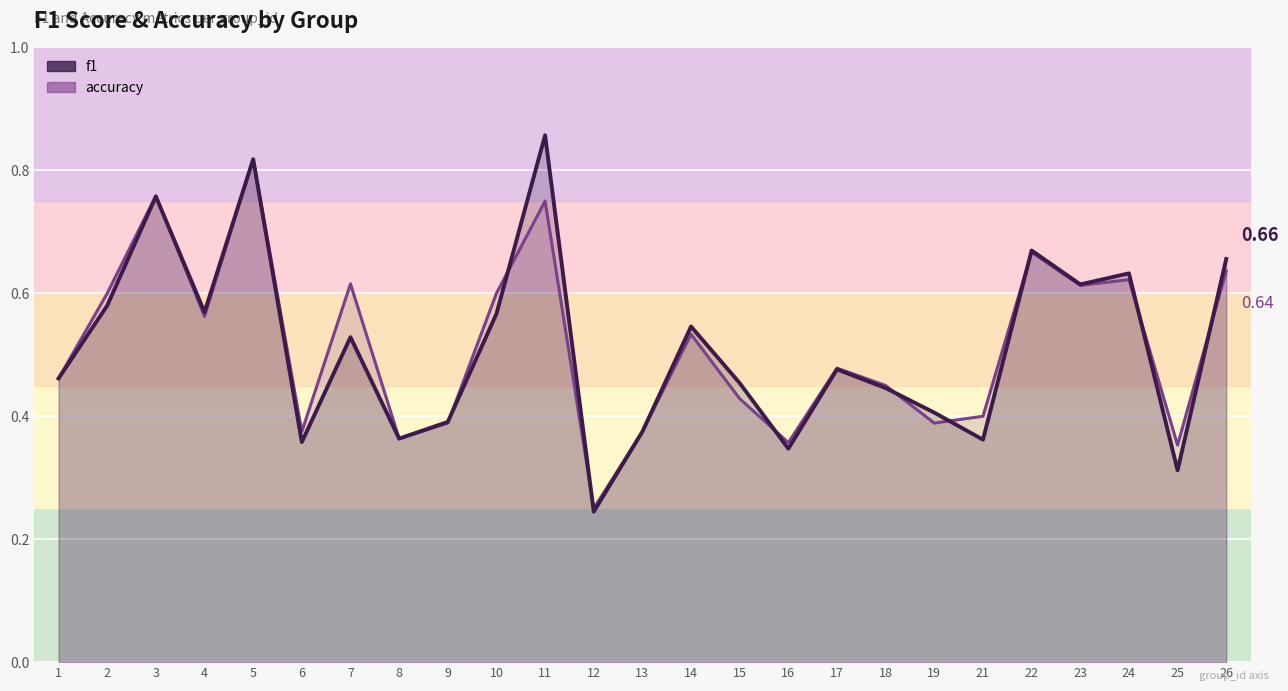

The f1 series shows 0.5 at 21. True or false?

False